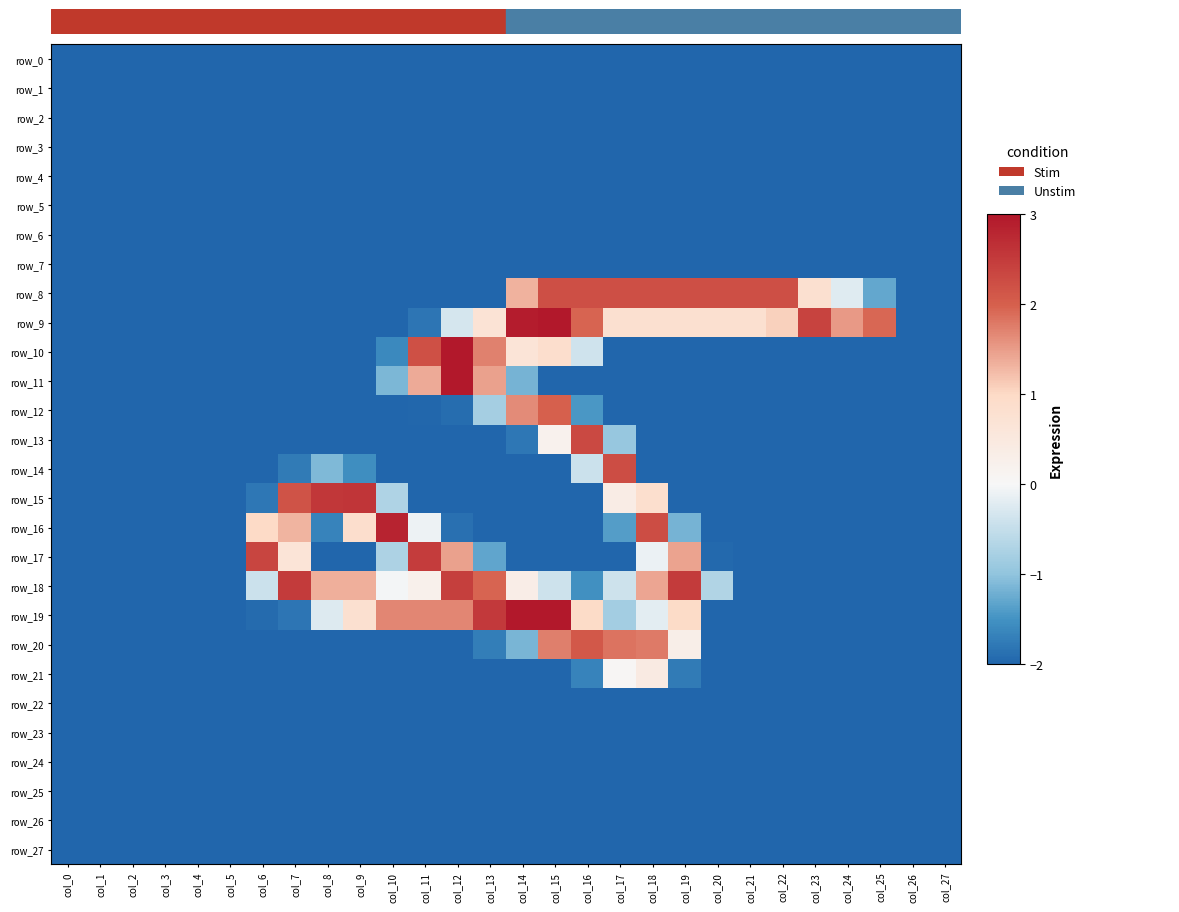

Is it true that row_22 equals -1.3 at col_5?

False